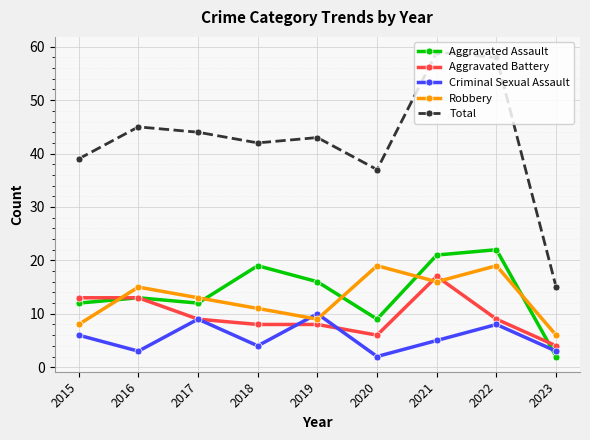

The Robbery series shows 16 at 2021. True or false?

True